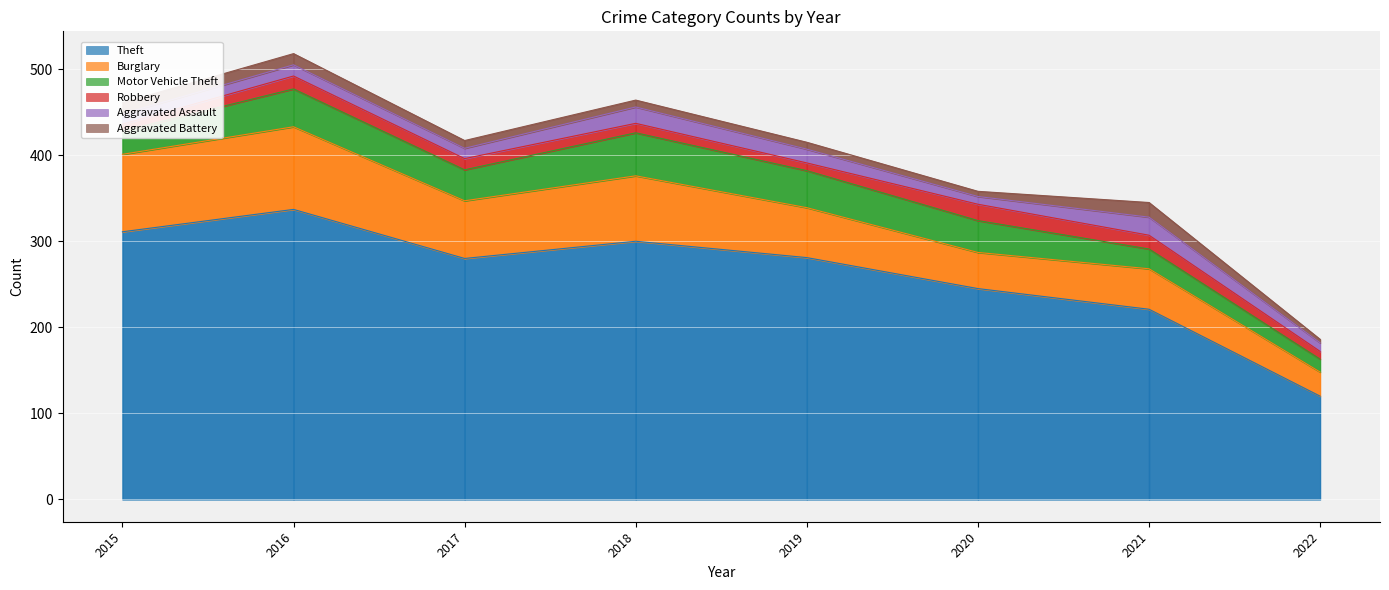

How many data points in Burglary are above 67?

3